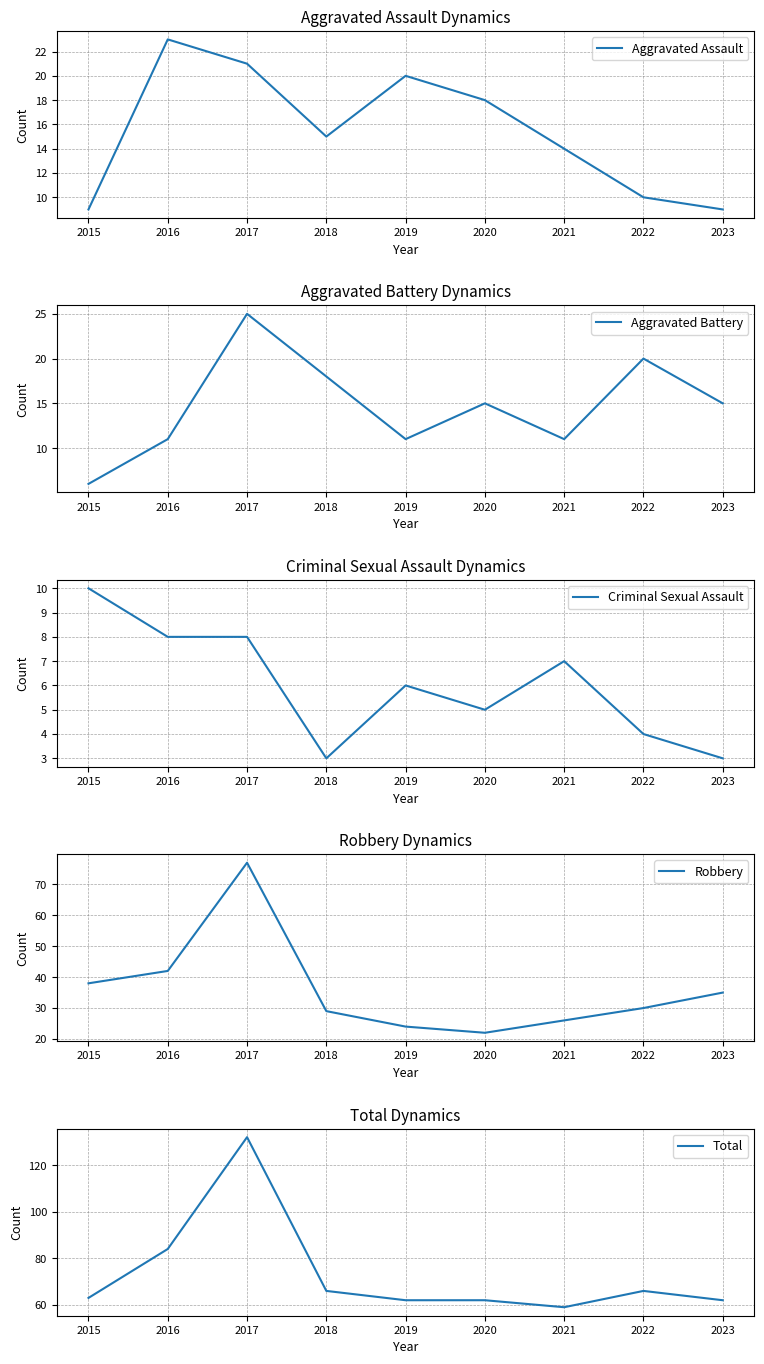

Does the chart have visible grid lines?

Yes